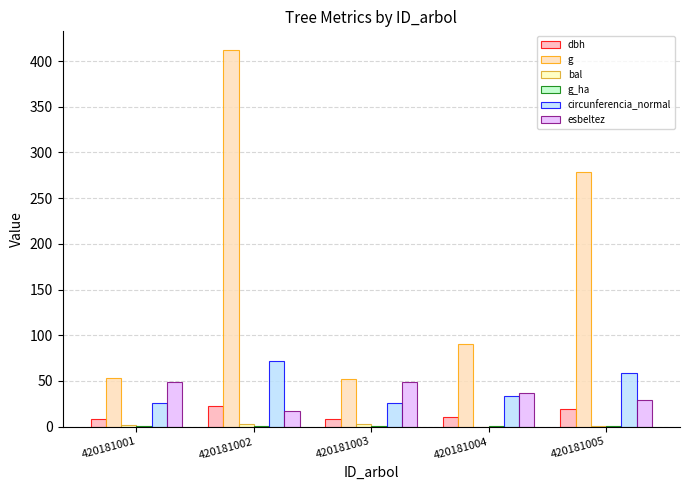

What is the average value of the g series?

177.3